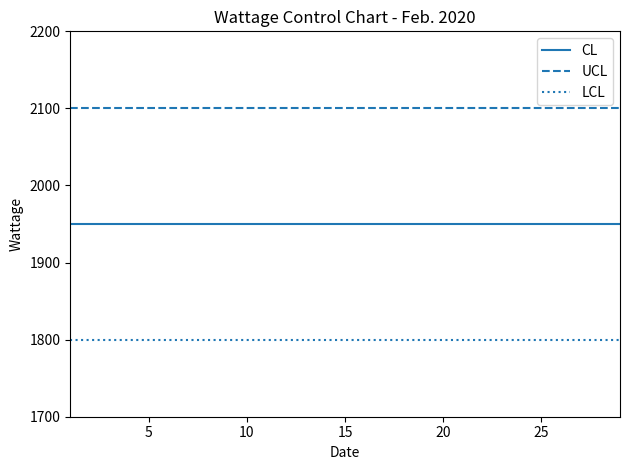

True or false: CL and LCL cross at least once.

False